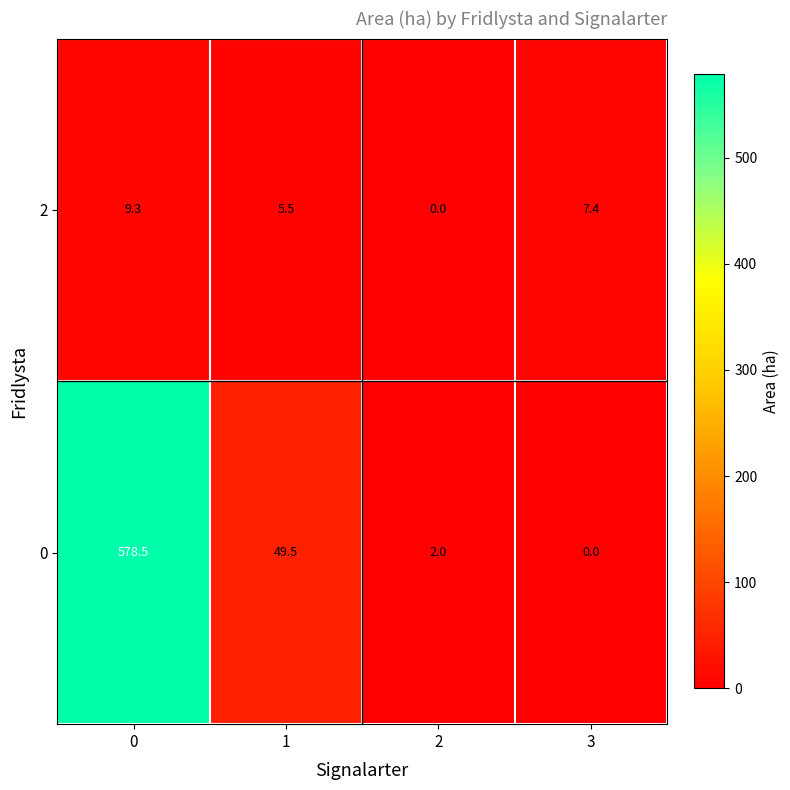

Reading right to left, extract all data points from this chart.

2: 3=7.4	2=0.0	1=5.5	0=9.3
0: 3=0.0	2=2.0	1=49.5	0=578.5